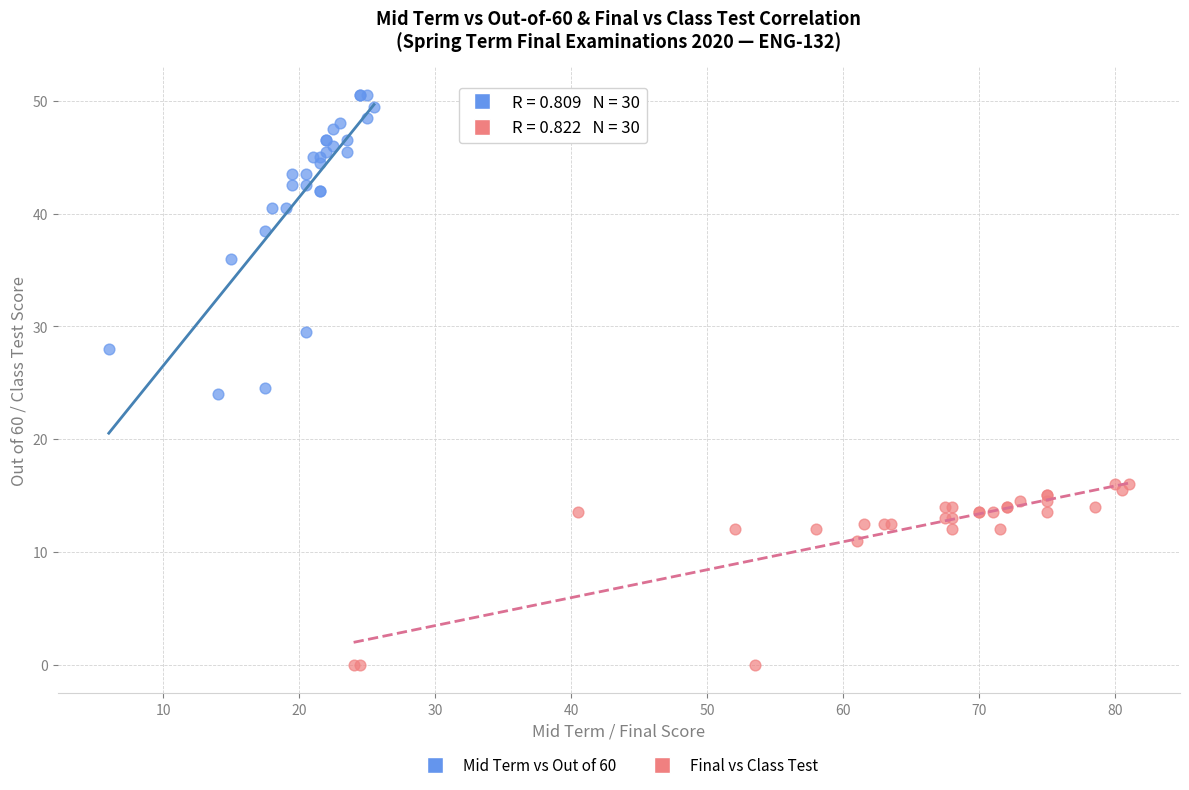

Which series reaches the maximum Y coordinate?

Mid Term vs Out of 60